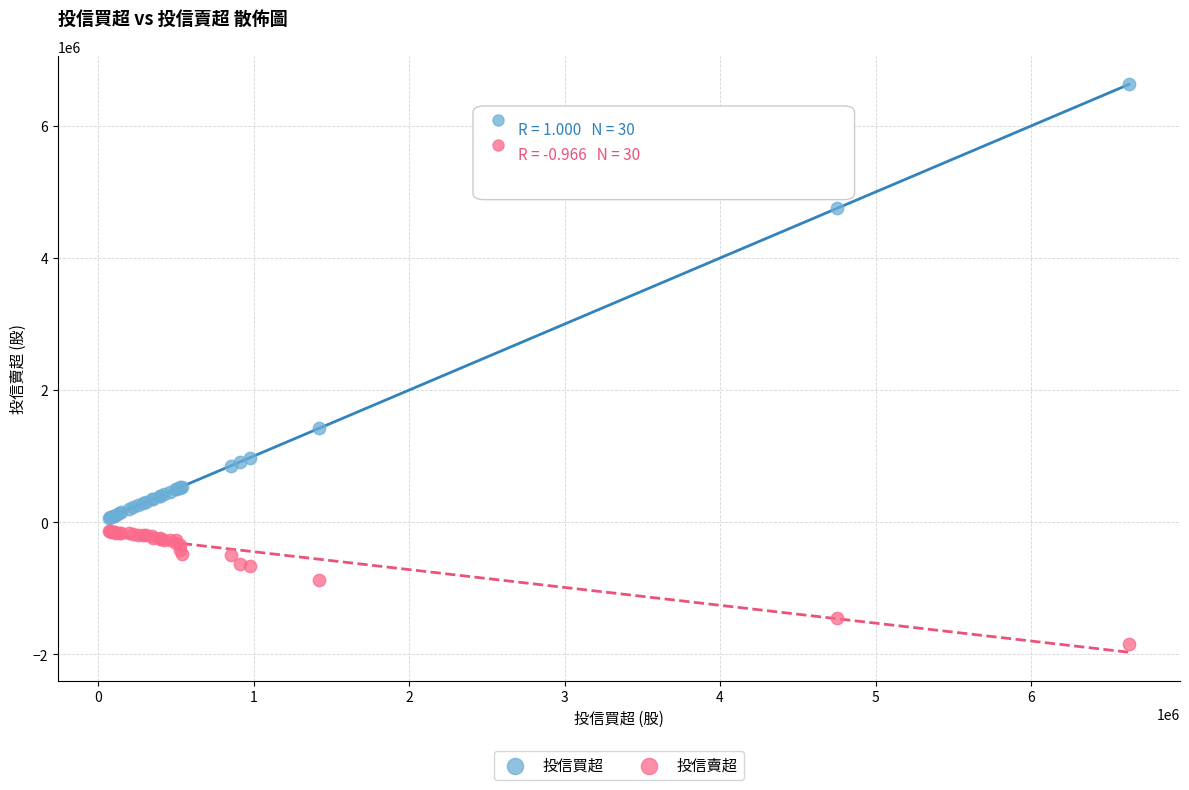

In the 投信買超 series, what Y value is closest to 3349500?

4755000